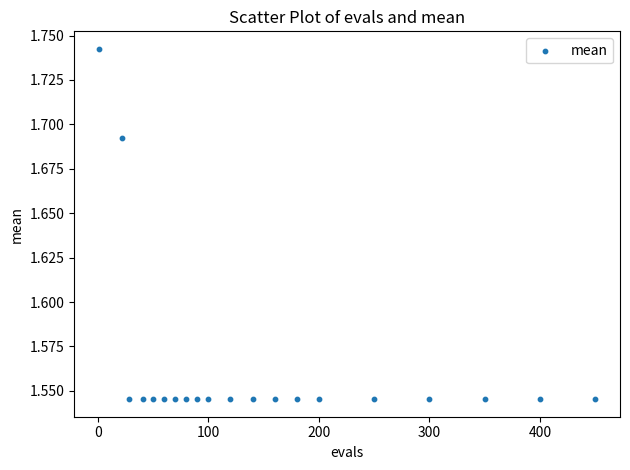

What is the range of X values (max minus min)?

449.0